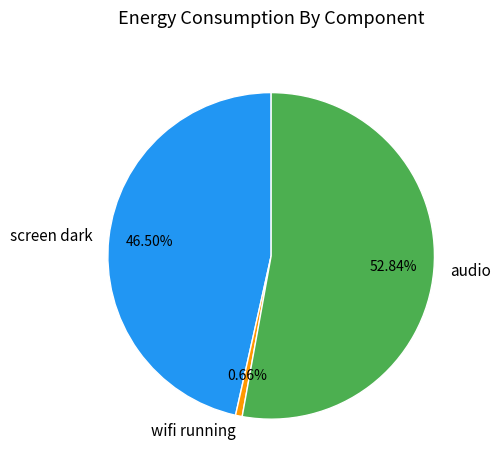

Combined, what portion of the pie is audio and wifi running?

53.5%